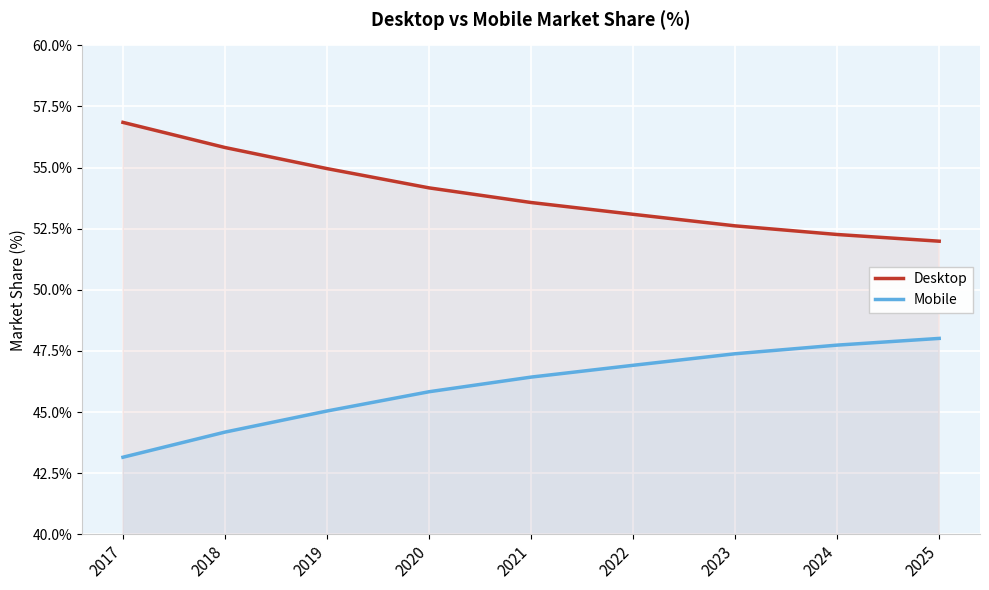

Is the value of Desktop at 2018 greater than the value of Mobile at 2021?

Yes